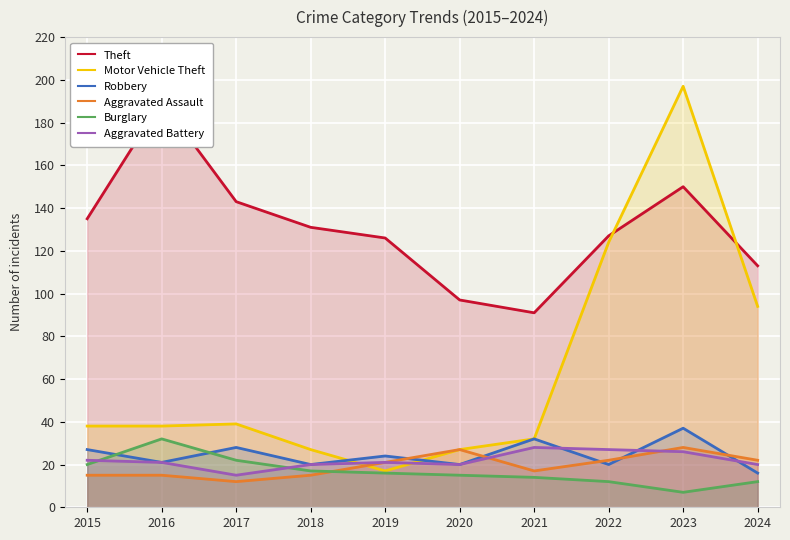

Reading left to right, extract all data points from this chart.

Theft: 2015=135	2016=190	2017=143	2018=131	2019=126	2020=97	2021=91	2022=127	2023=150	2024=113
Motor Vehicle Theft: 2015=38	2016=38	2017=39	2018=27	2019=17	2020=27	2021=32	2022=124	2023=197	2024=94
Robbery: 2015=27	2016=21	2017=28	2018=20	2019=24	2020=20	2021=32	2022=20	2023=37	2024=16
Aggravated Assault: 2015=15	2016=15	2017=12	2018=15	2019=21	2020=27	2021=17	2022=22	2023=28	2024=22
Burglary: 2015=20	2016=32	2017=22	2018=17	2019=16	2020=15	2021=14	2022=12	2023=7	2024=12
Aggravated Battery: 2015=22	2016=21	2017=15	2018=20	2019=21	2020=20	2021=28	2022=27	2023=26	2024=20